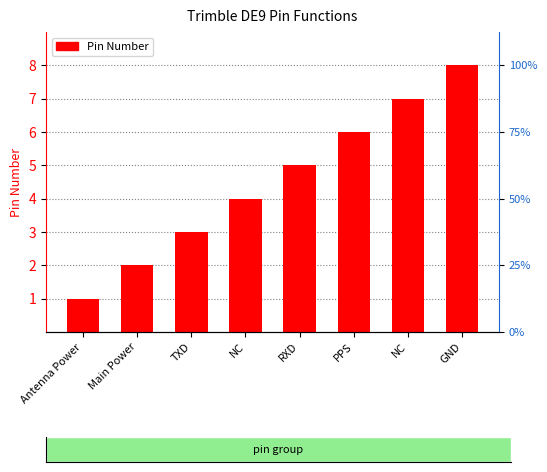

How many values are between 3 and 7?

5